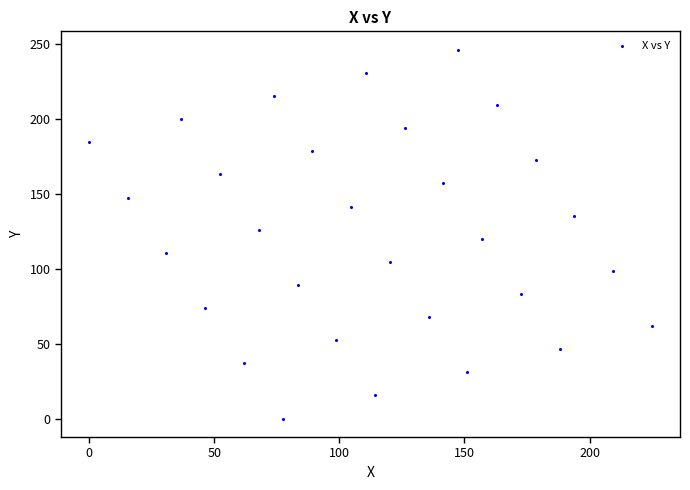

What is the range of X values (max minus min)?

224.9